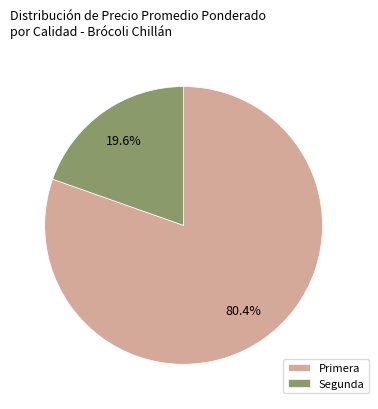

Is there any slice that represents more than half of the pie?

Yes